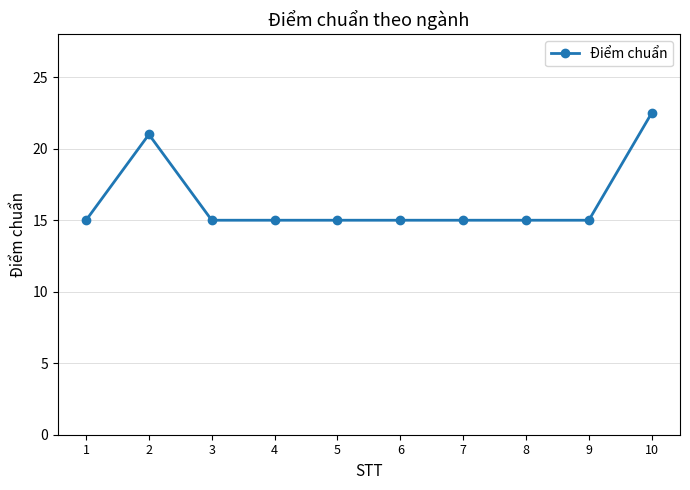

What is the average value?

16.4